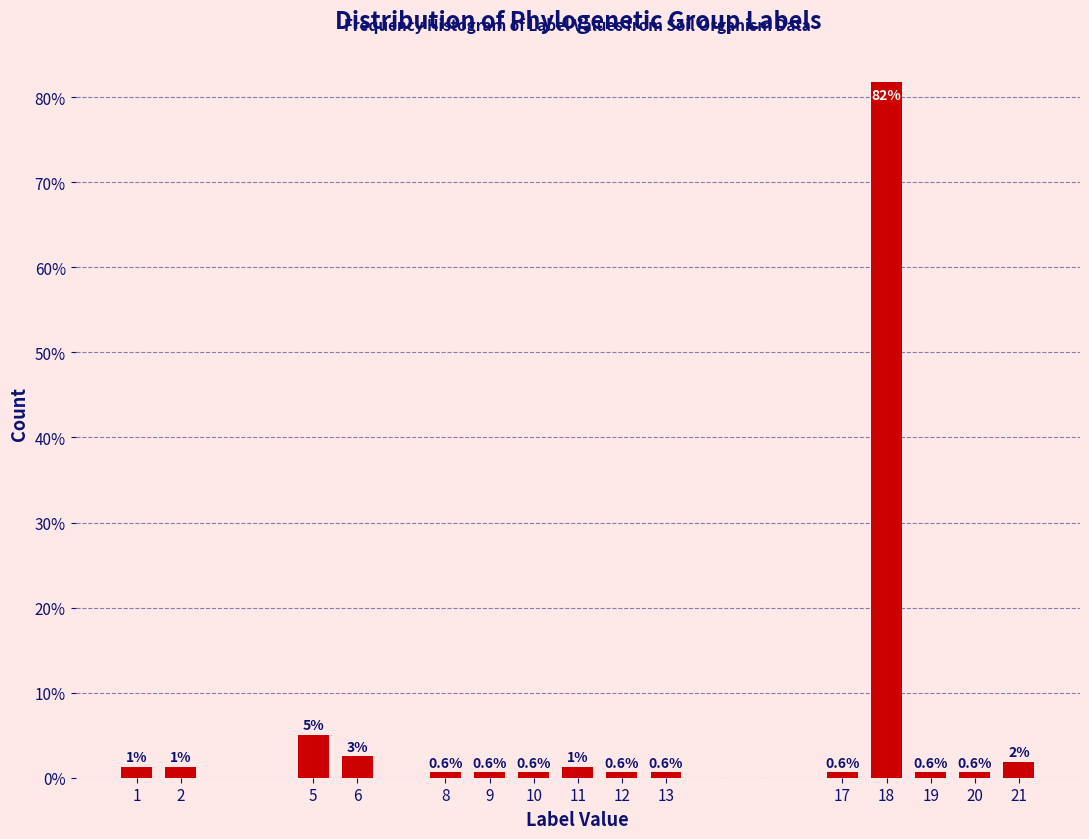

What is the average value?

6.7